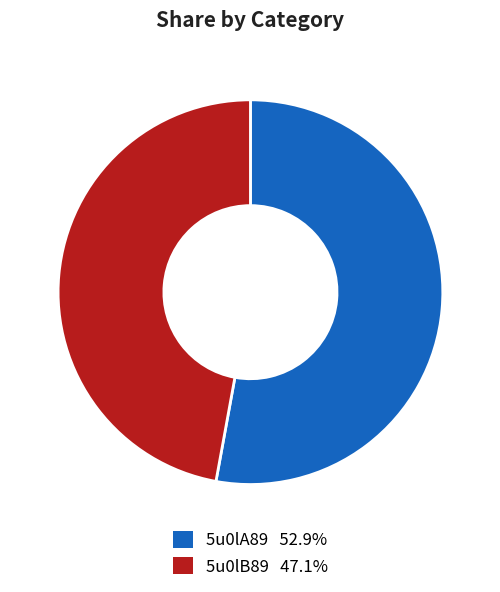

Which category has the smallest portion of the pie?

5u0lB89